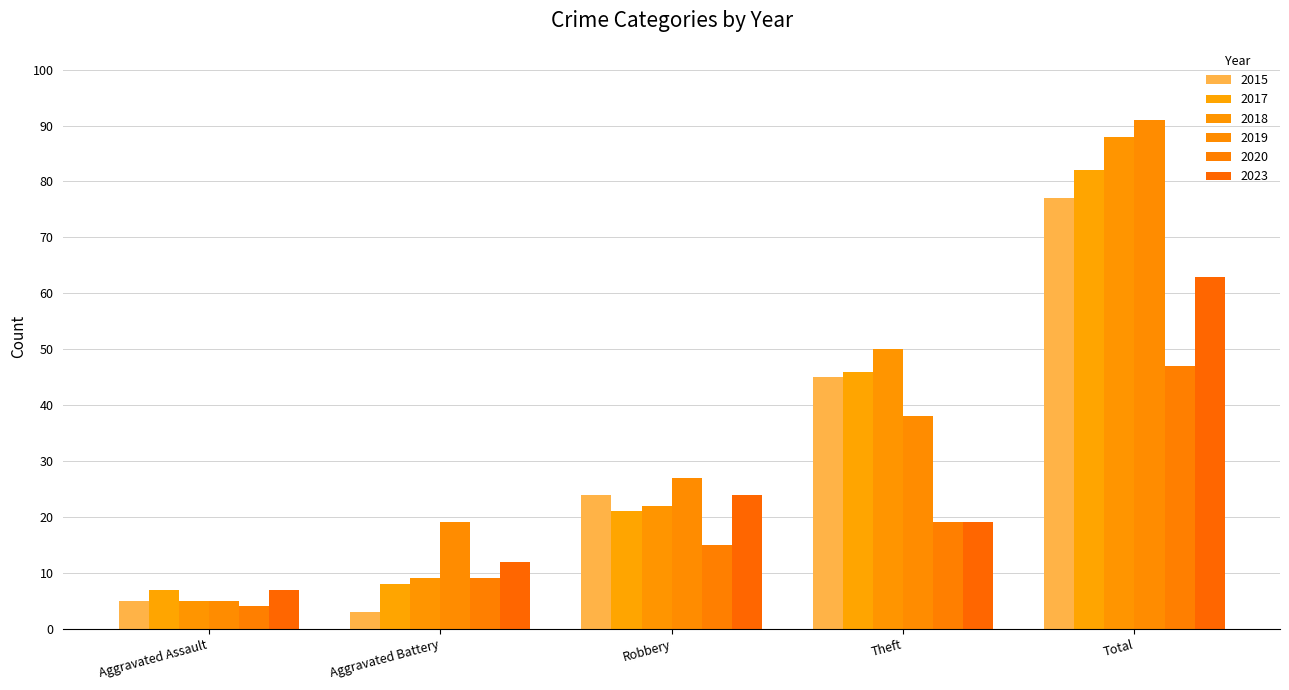

Between Total and Robbery, which is larger?

Total